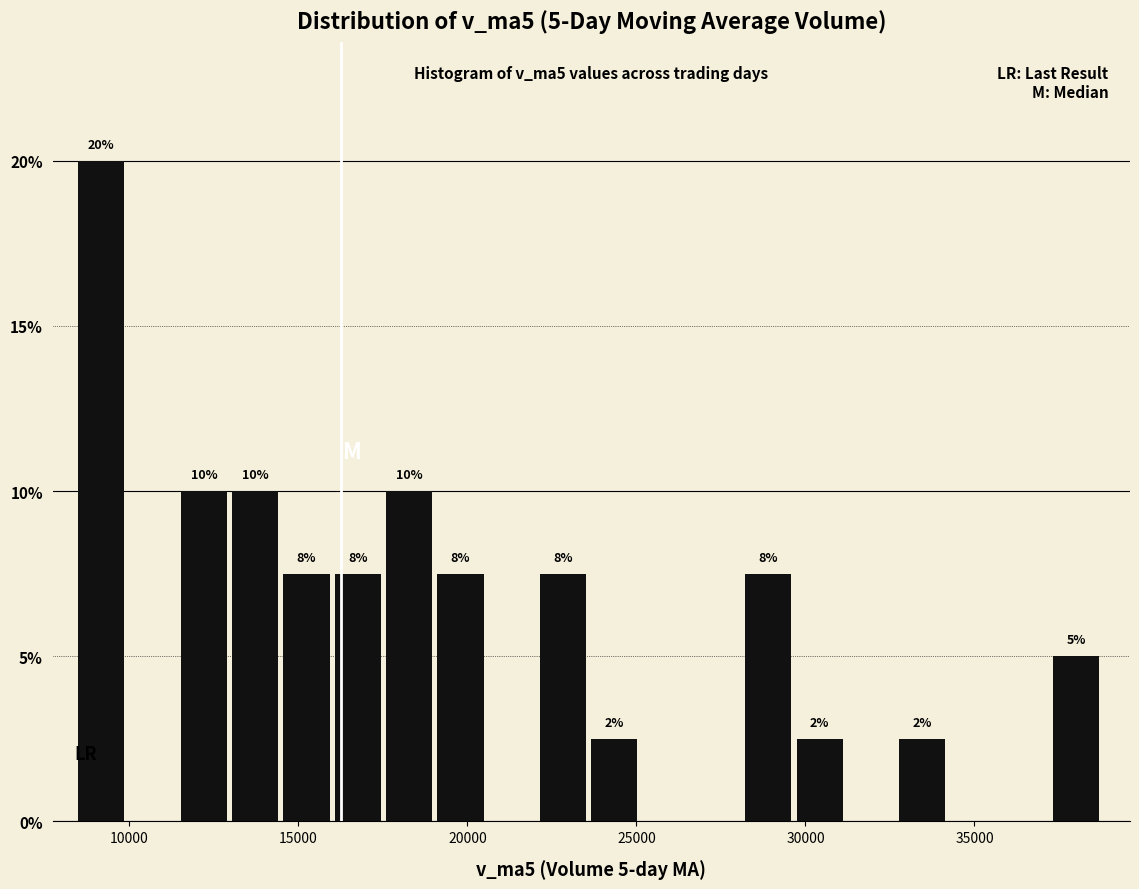

Read against the x-axis, roughly where is the centre of the tallest bar?

9000